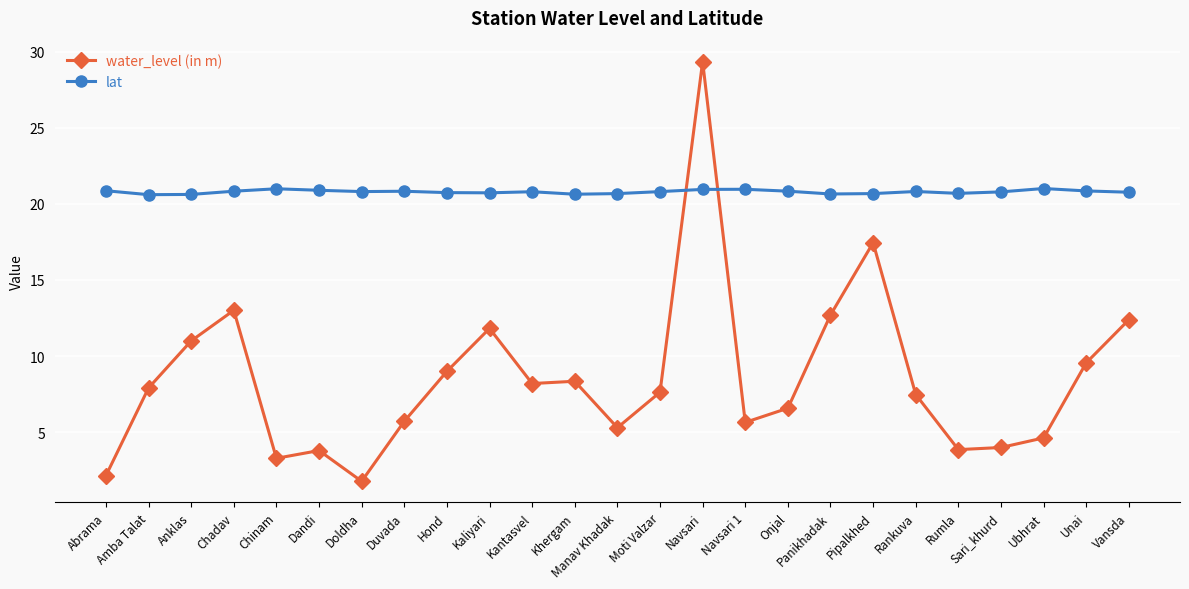

In water_level (in m), how many points are higher than both neighbors (excluding endpoints)?

6